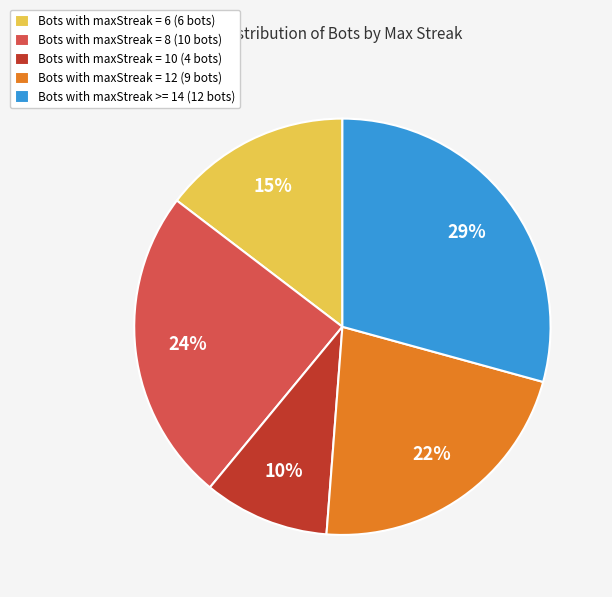

How many segments does this pie chart have?

5